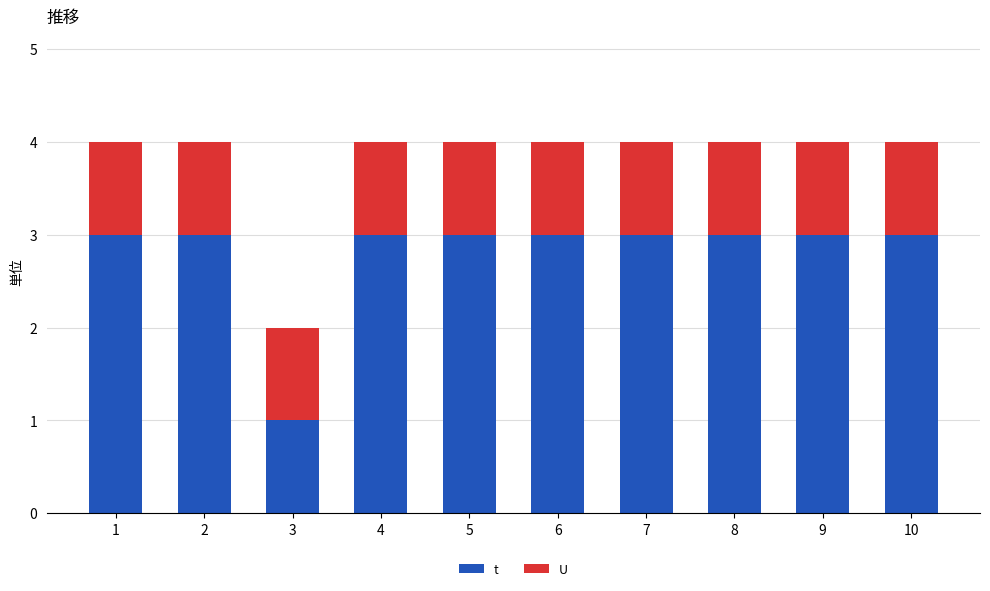

Which series has the largest total across all categories?

t